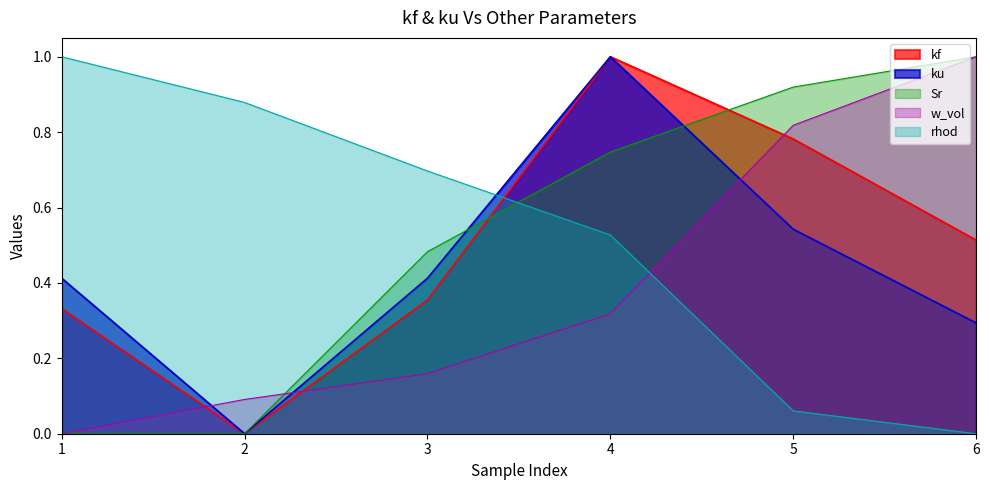

Which series ends up on top after the final intersection of Sr and w_vol?

Sr